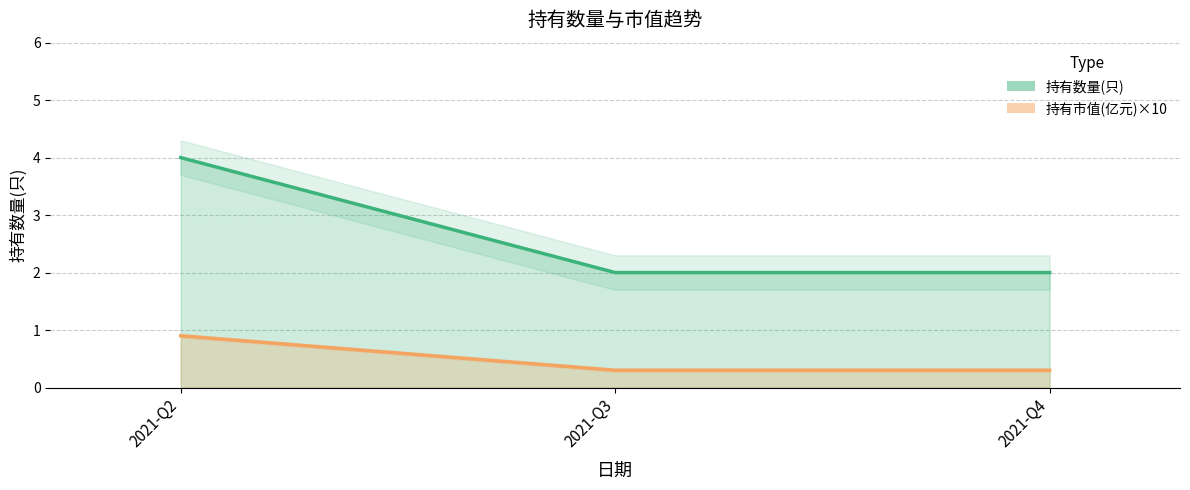

What is the spread (max minus min) of values at 2021-Q2?

3.1